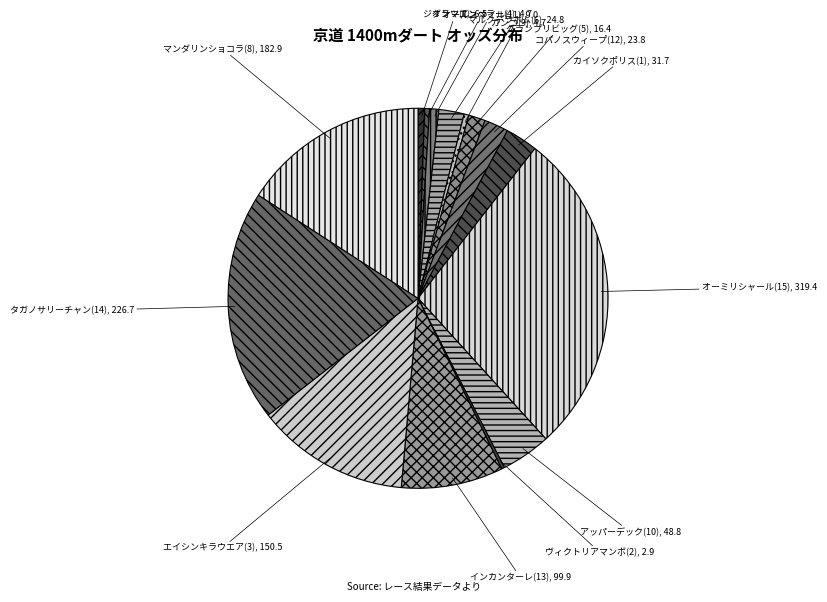

What is the ratio of the value at オーミリシャール(15) to the value at ジオラマ(7)?

49.1